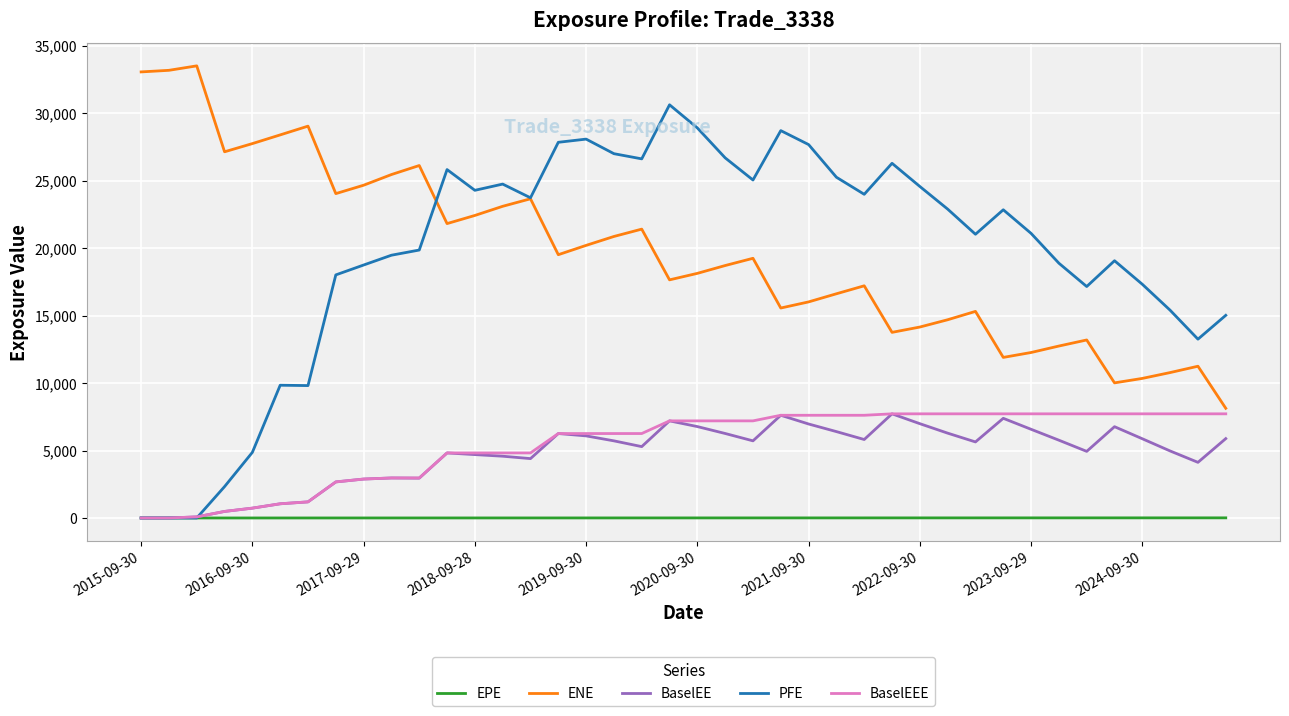

Which series has the largest range (max minus min)?

PFE